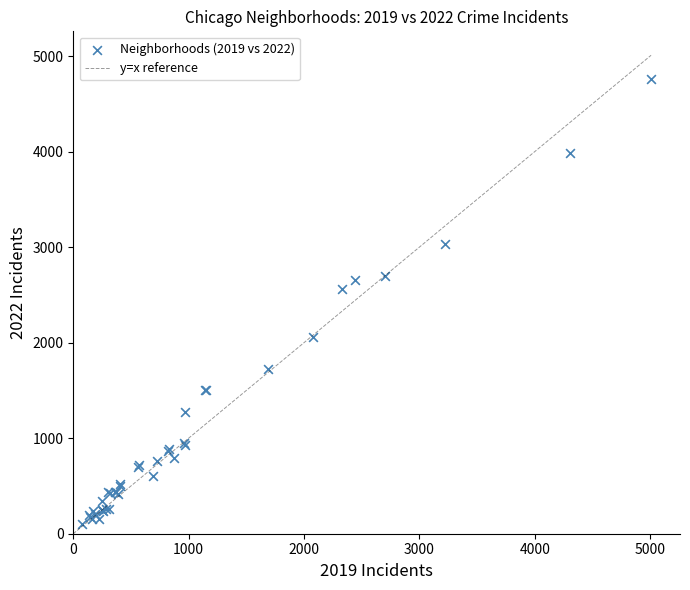

What Y value in the scatter plot is closest to 2430?

2566